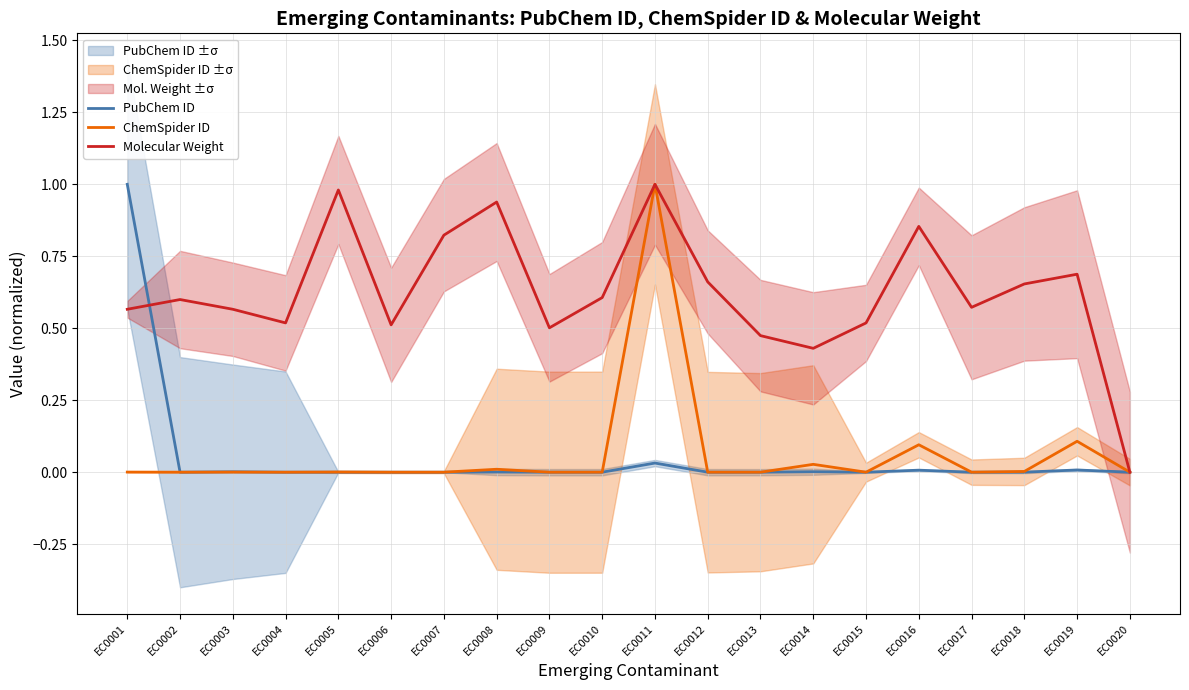

Where is Molecular Weight nearest to the value 0?

EC0020